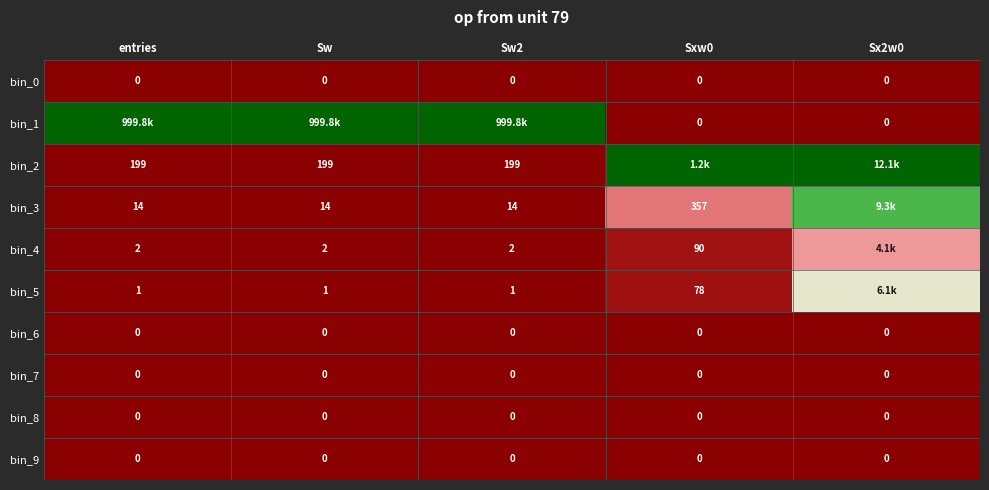

Is the value of bin_5 at entries greater than the value of bin_9 at Sx2w0?

Yes